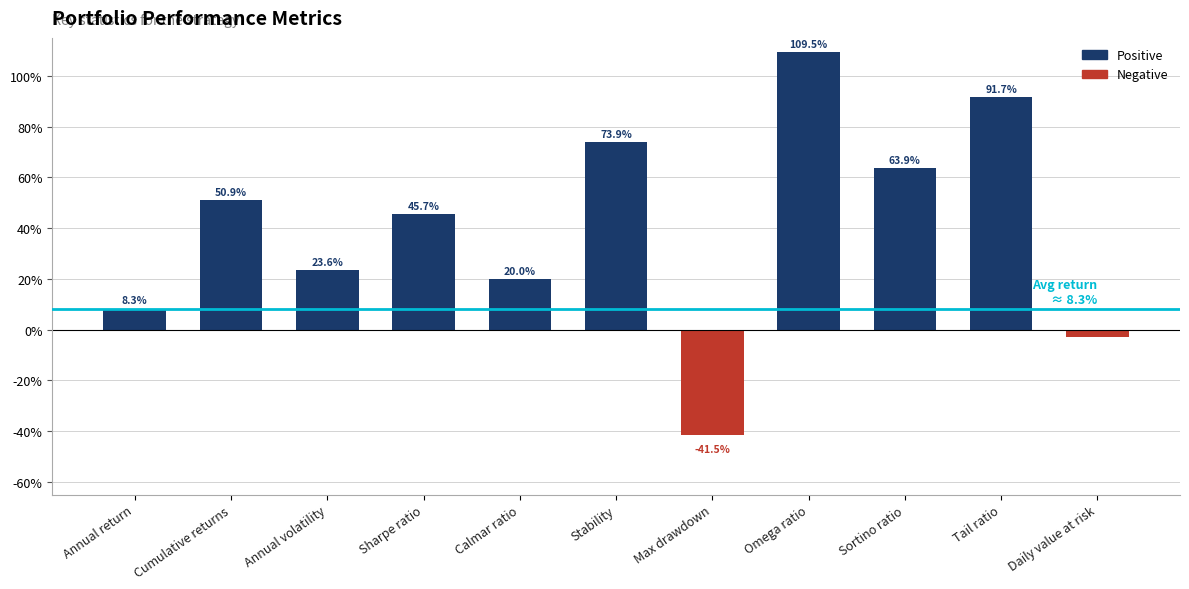

Does the chart contain any negative values?

Yes